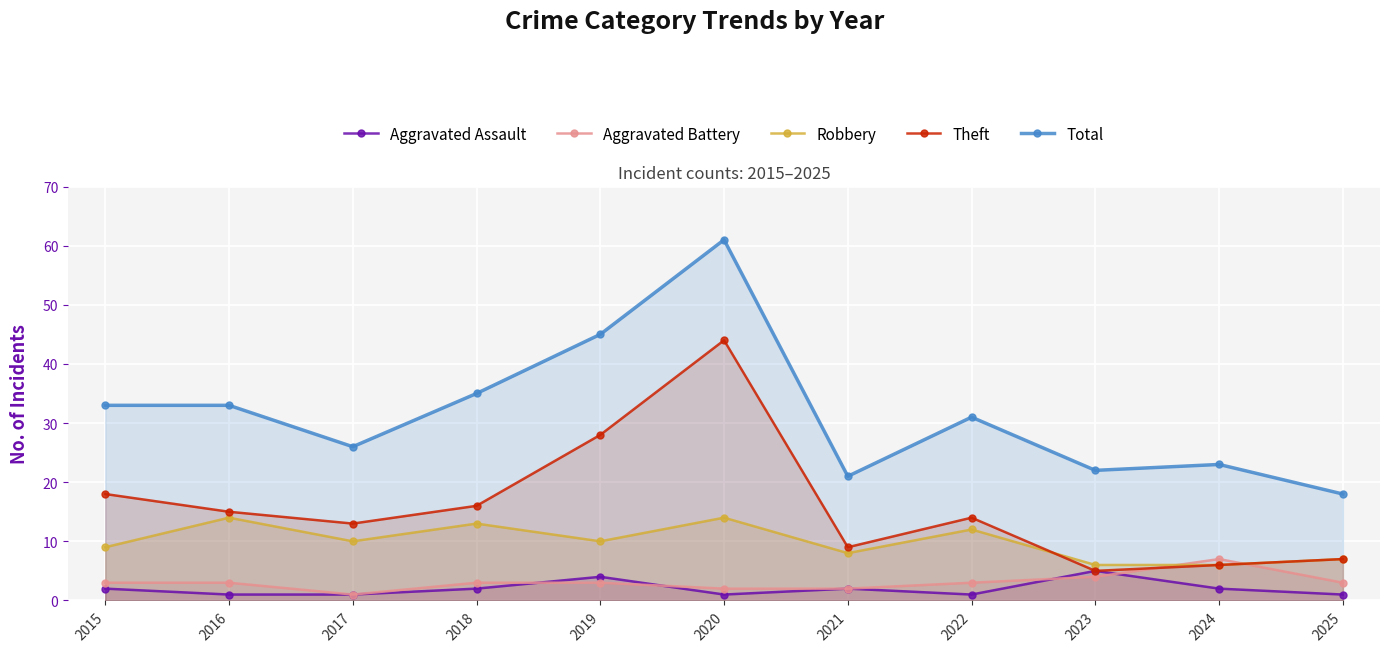

True or false: Aggravated Assault and Theft cross at least once.

False